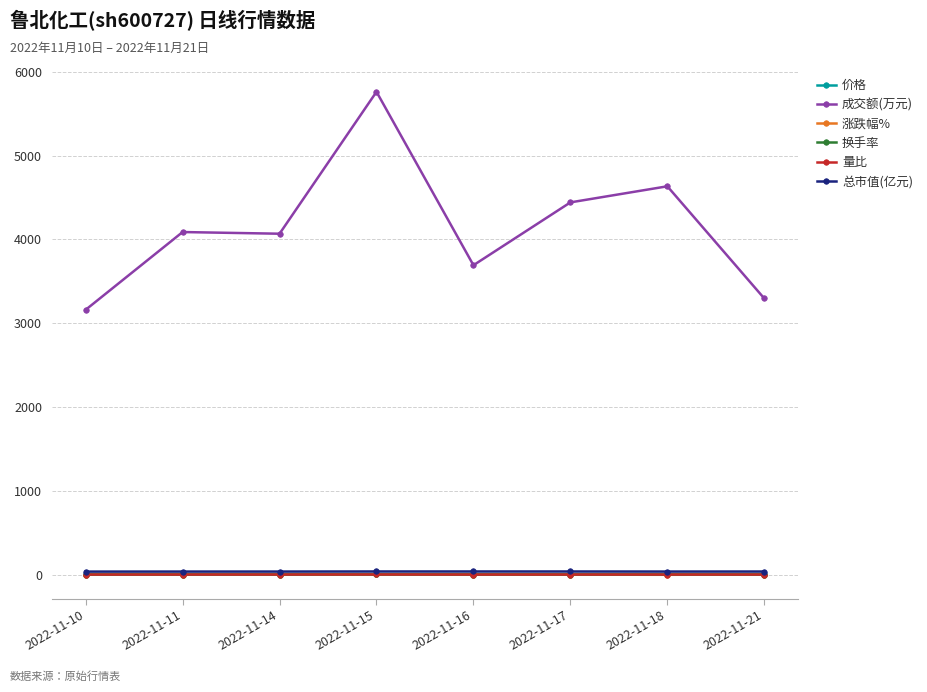

True or false: 换手率 has more than 0 interior local peaks.

True